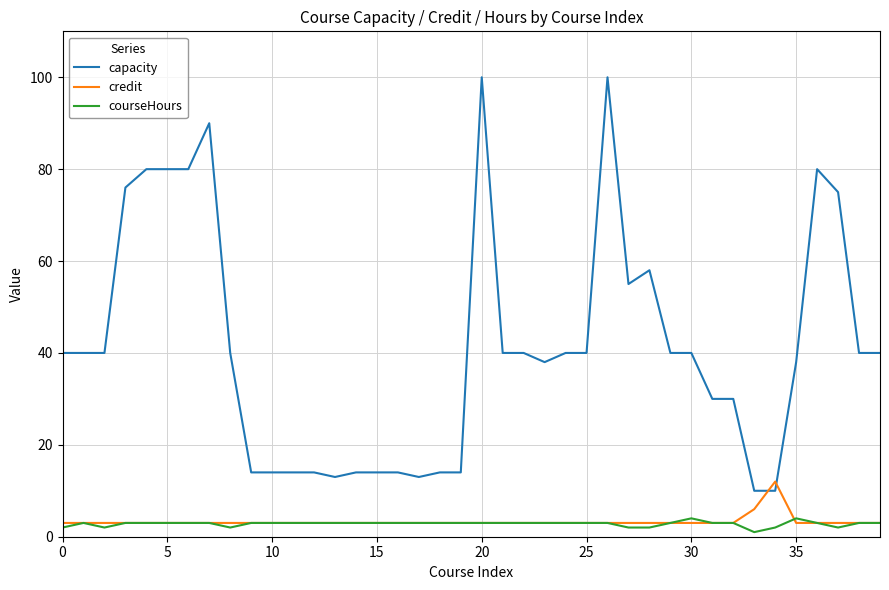

Which series has the largest total across all categories?

capacity